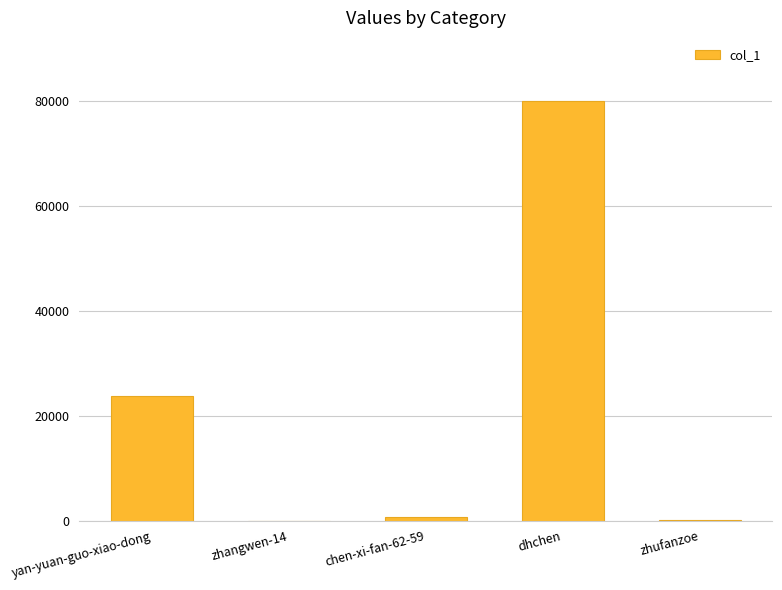

The value at yan-yuan-guo-xiao-dong is 32967. True or false?

False